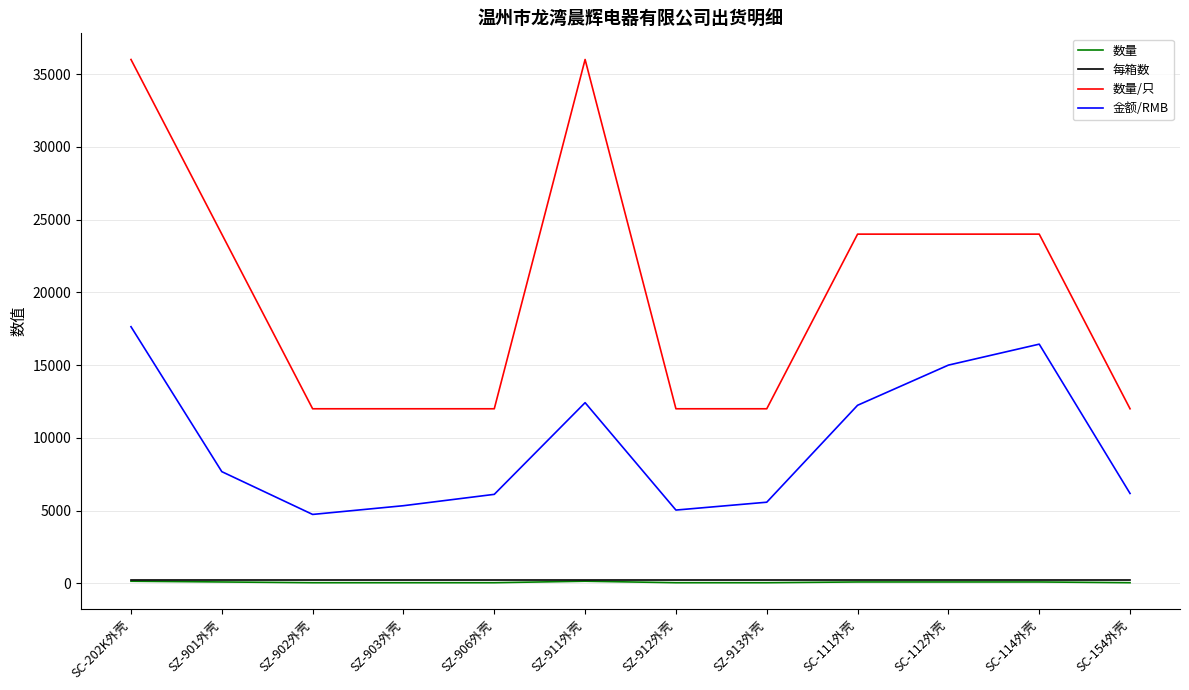

At which category is the sum across all series the highest?

SC-202K外壳